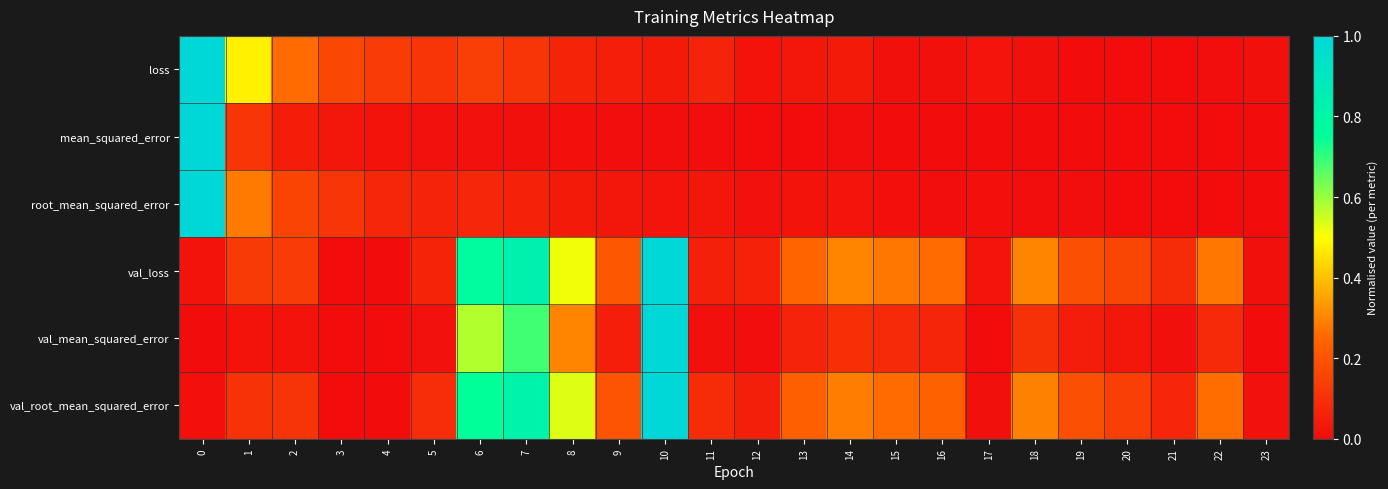

At 8, list the series in order from largest to smallest.

val_root_mean_squared_error, val_loss, val_mean_squared_error, loss, root_mean_squared_error, mean_squared_error